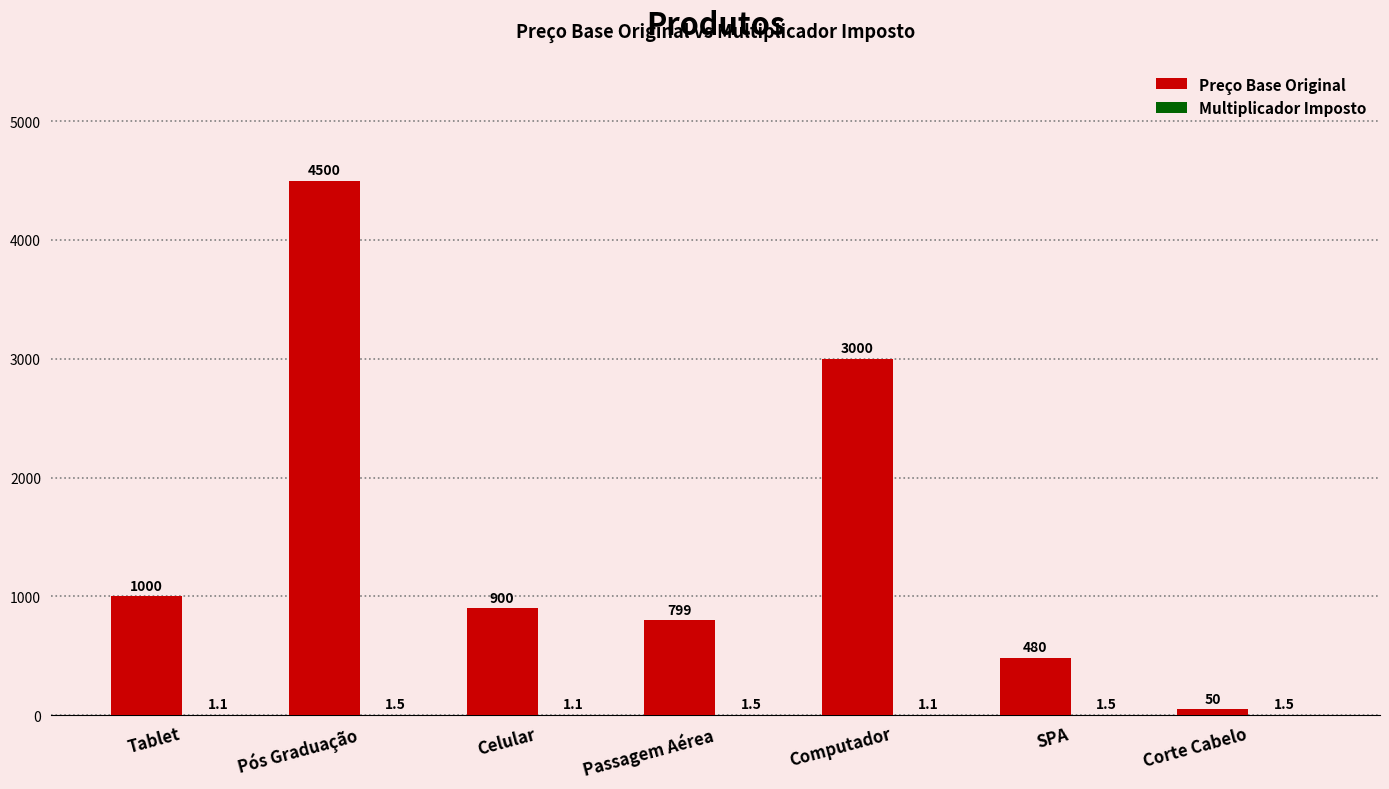

Between Pós Graduação and Celular, which series saw the biggest shift?

Preço Base Original